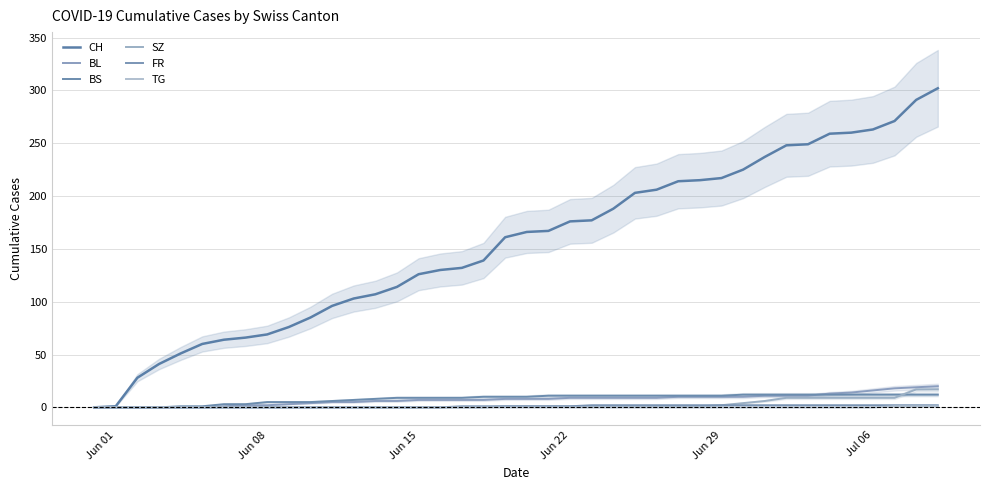

What is the sum of all BS values?

329